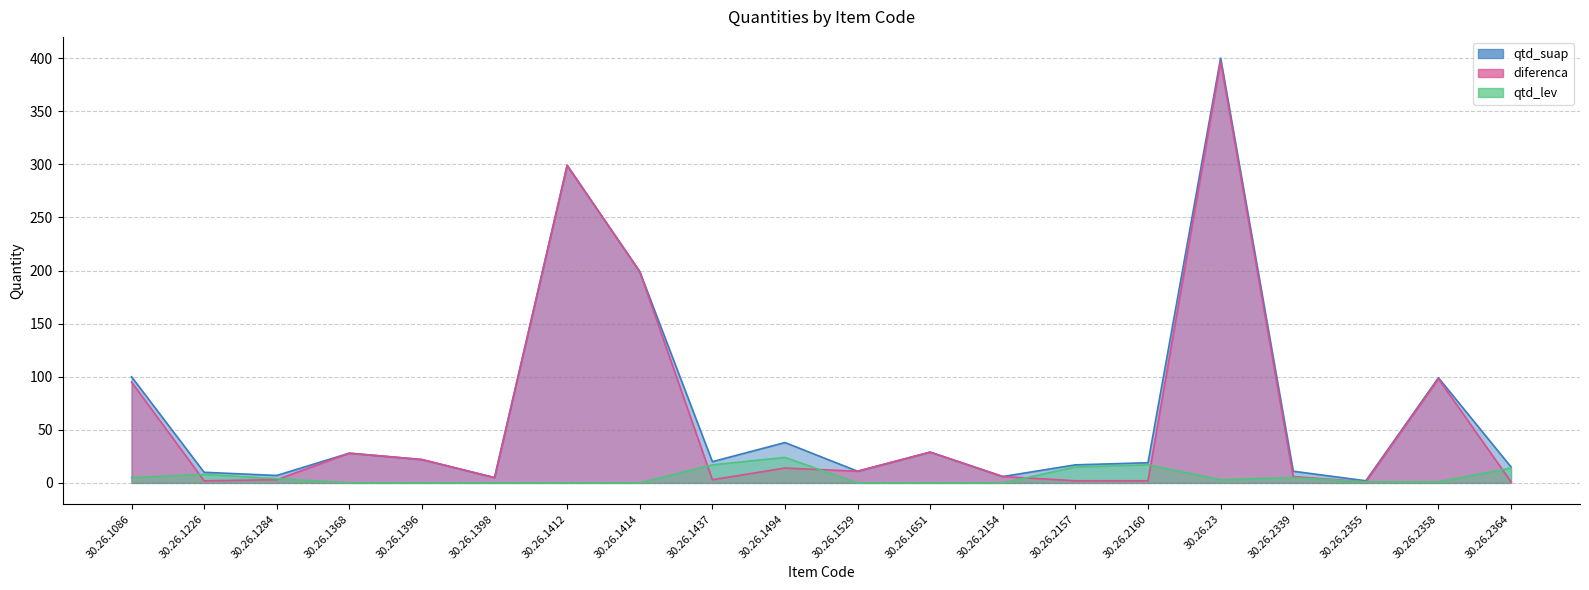

True or false: qtd_lev has a value of 0 at 30.26.1368.

True